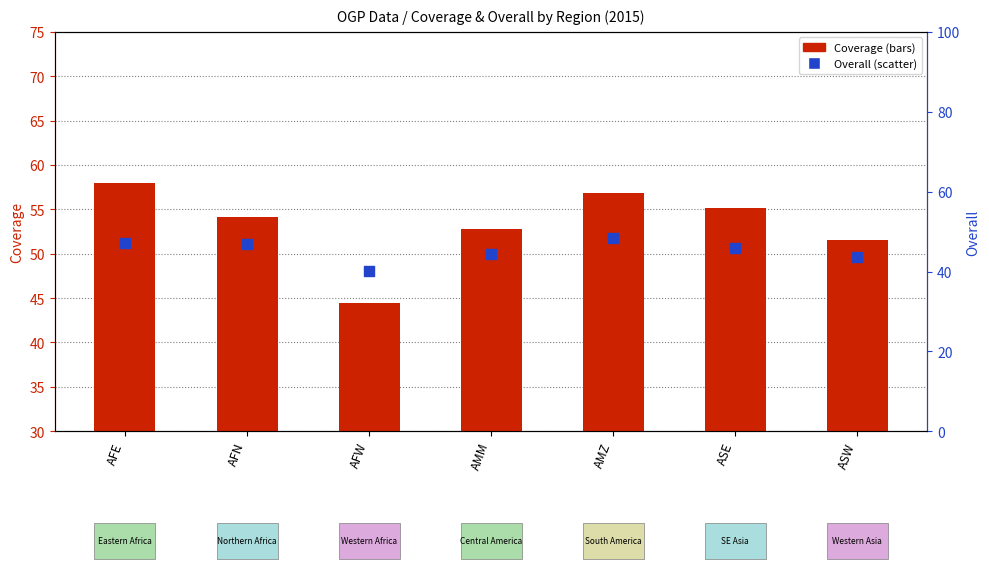

At how many categories does at least one series exceed 47?

6